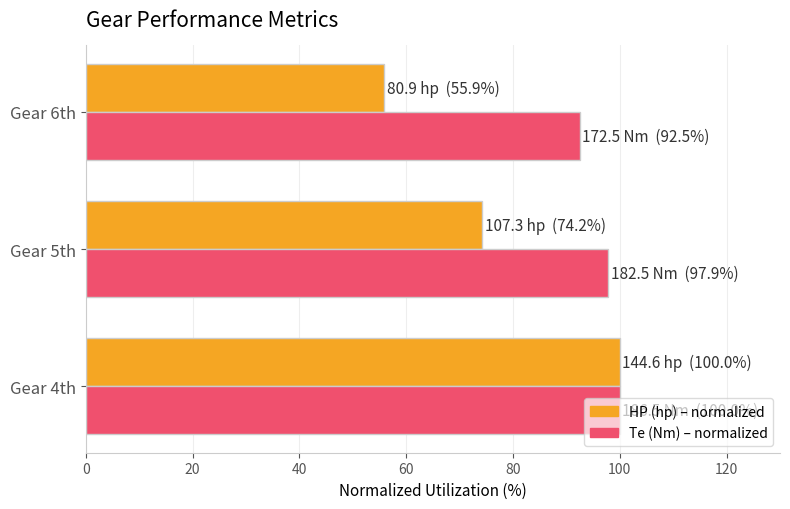

What is the minimum value shown in the chart?

55.9